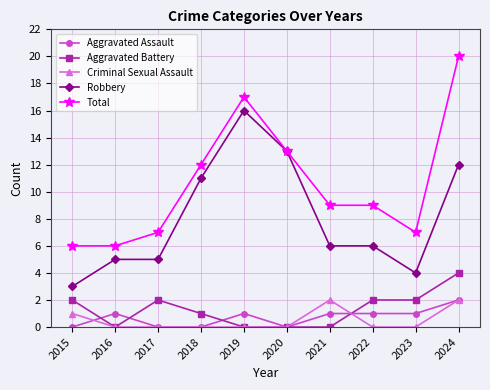

What is the maximum value for Aggravated Battery?

4